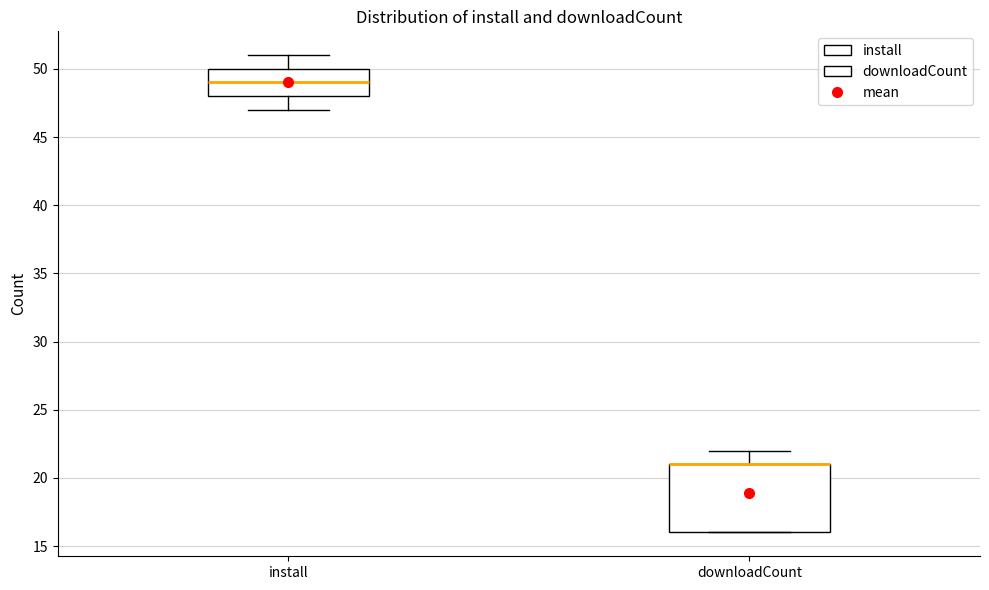

Which box is the tallest, from its lower edge to its upper edge?

downloadCount